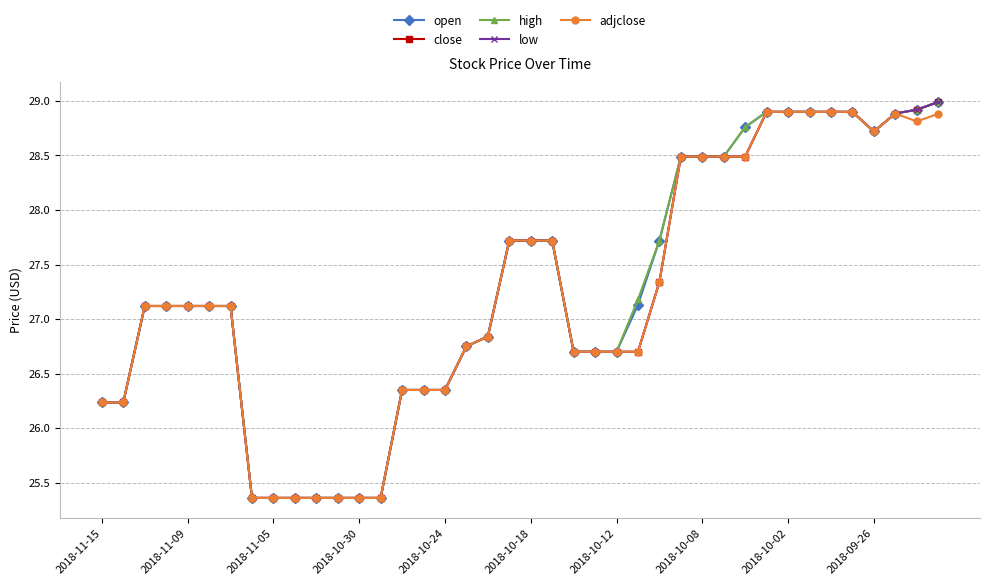

What are all the series names shown in the legend?

open, close, high, low, adjclose